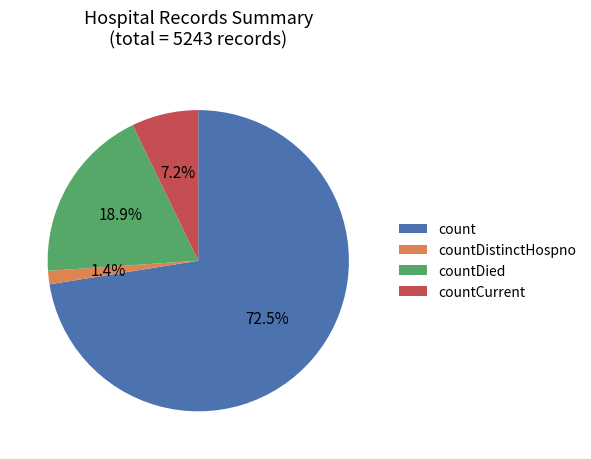

Does count account for over 50% of the chart?

Yes